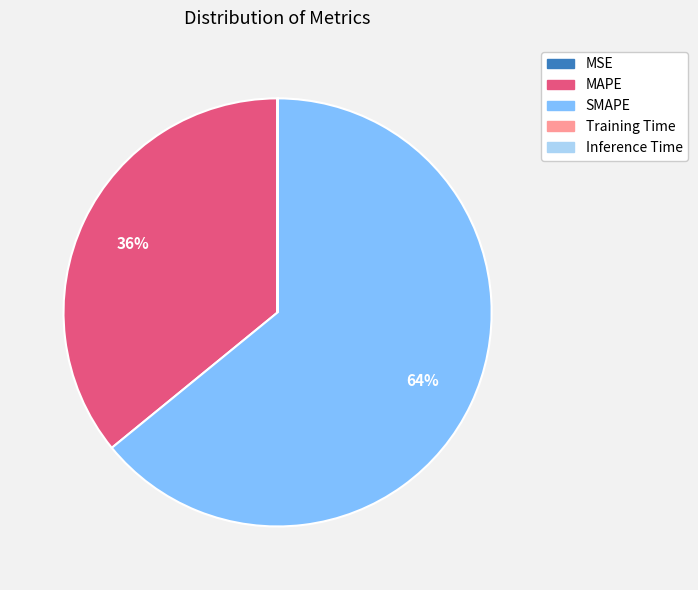

Does SMAPE represent more than half of the total?

Yes